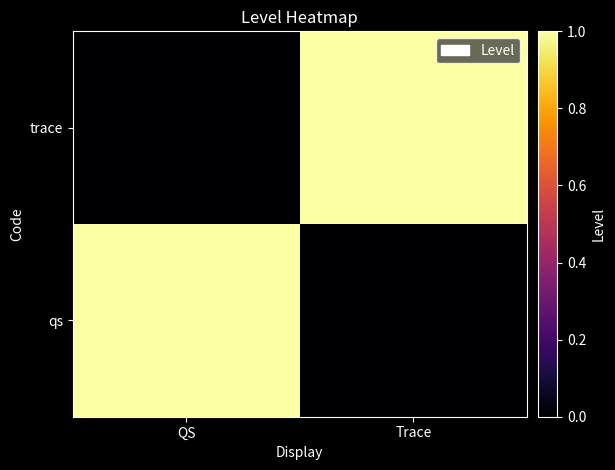

What is the greatest value displayed?

1